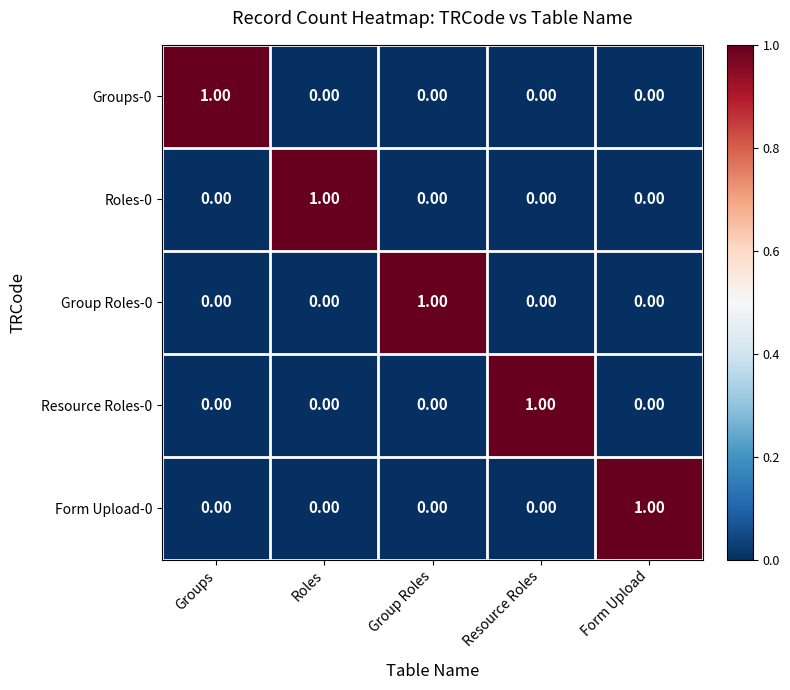

Is the value of Groups-0 at Groups greater than the value of Form Upload-0 at Roles?

Yes